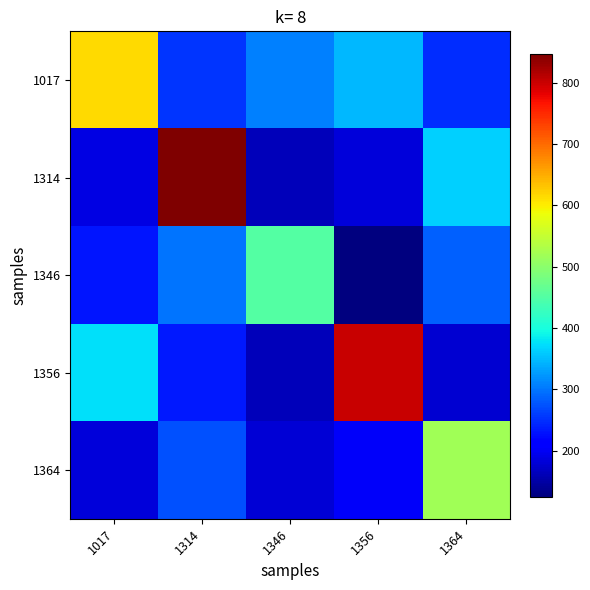

Which has a higher value, 1314 or 1356?

1356